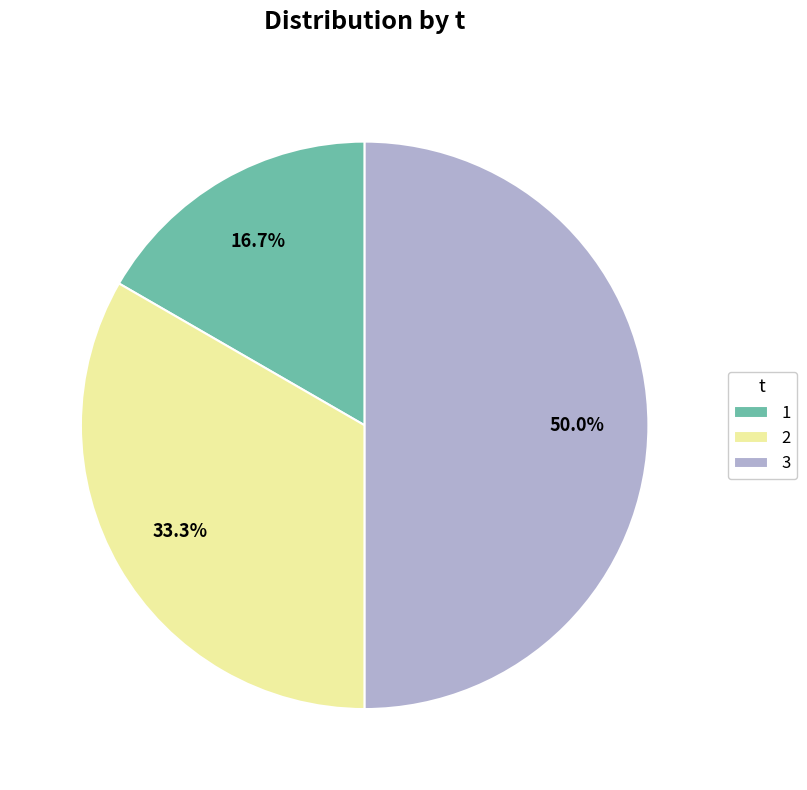

Does 1 represent more than half of the total?

No